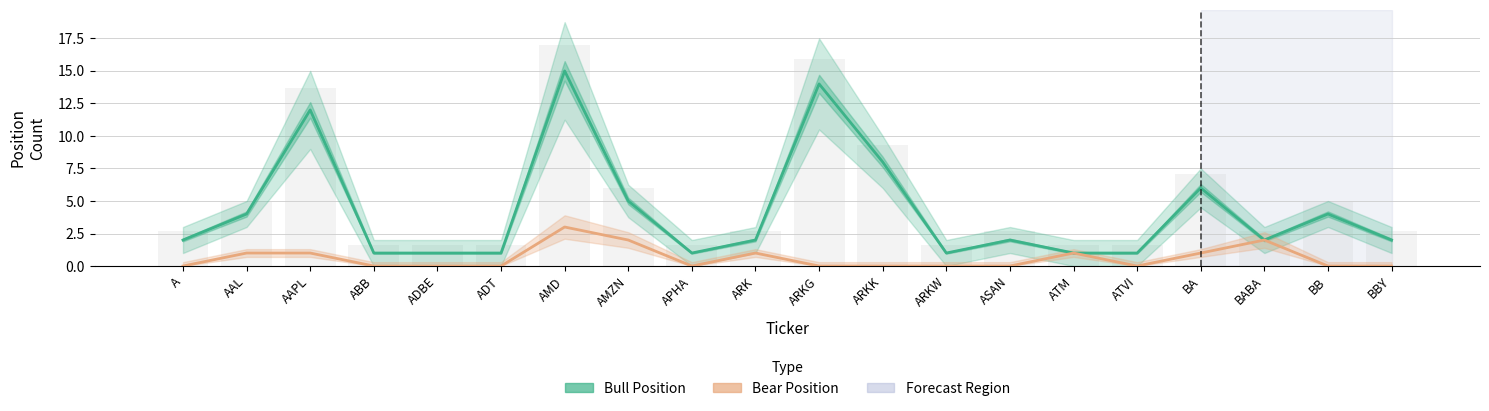

What is the difference between the highest and lowest values at ARKW?

1